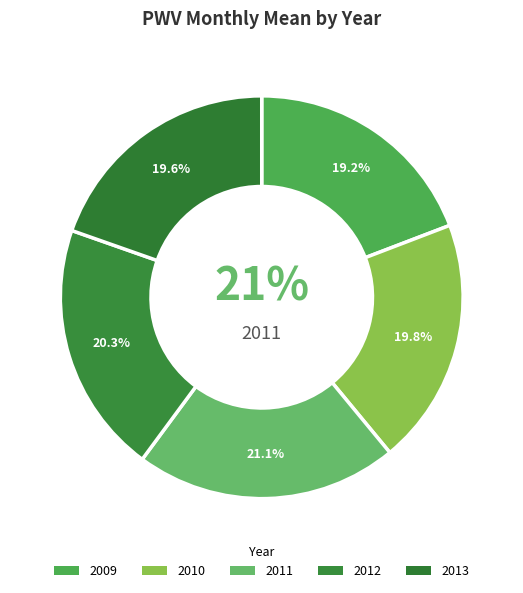

Is there a majority slice in this chart?

No